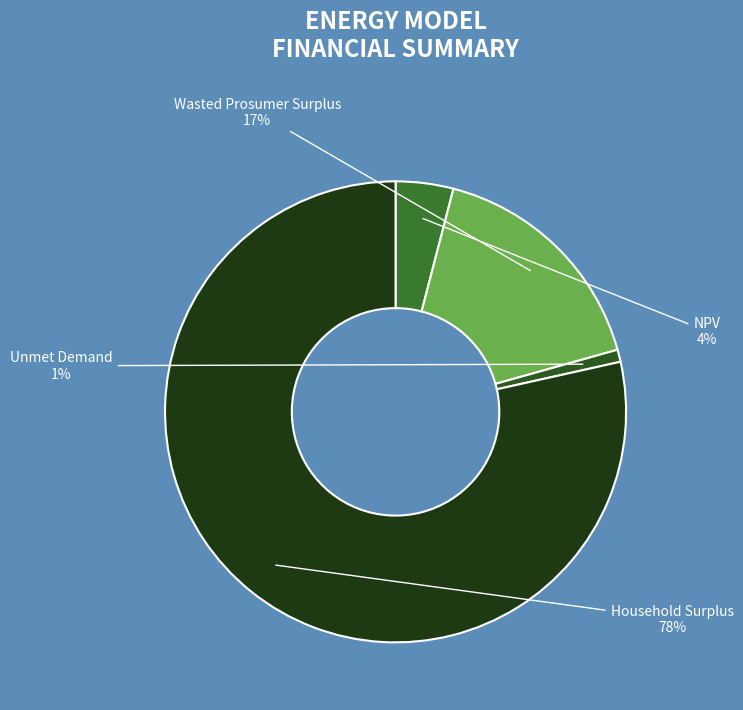

Which slice represents more than half of the pie?

Household Surplus